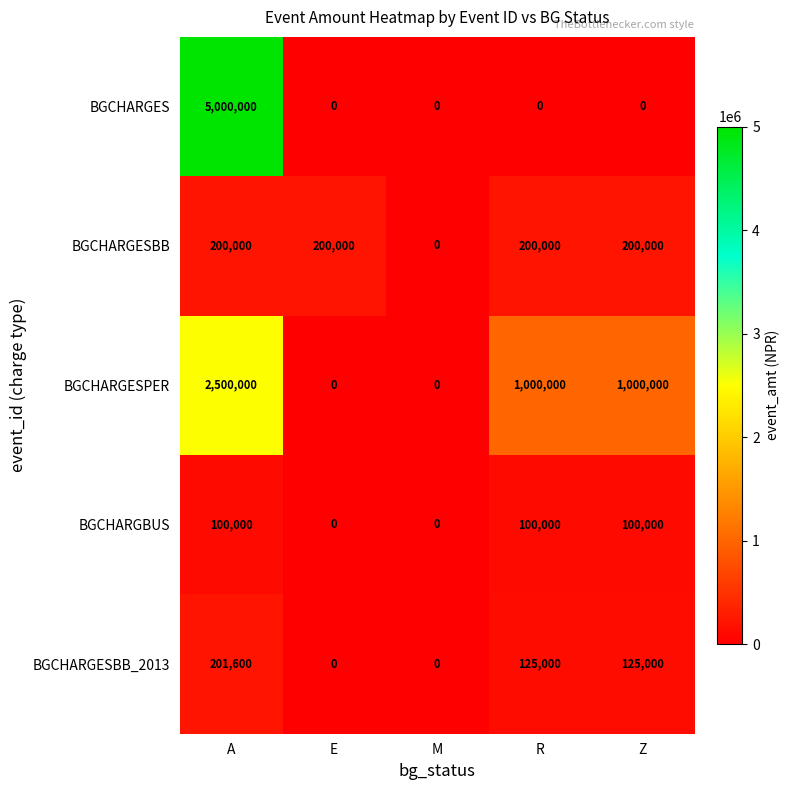

Which series has the largest range (max minus min)?

BGCHARGES